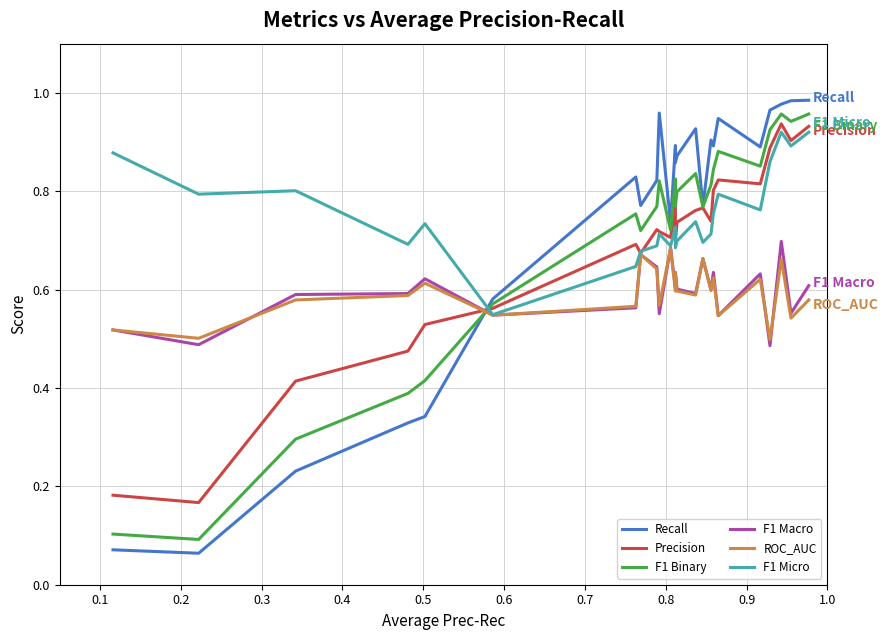

Which series ends up on top after the final intersection of Precision and ROC_AUC?

Precision